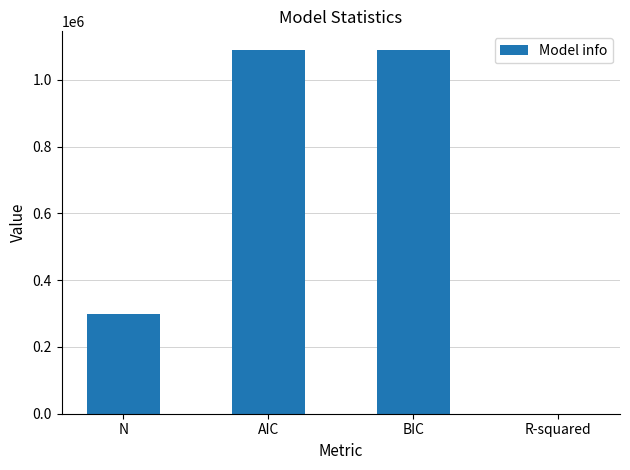

How many values exceed 1090668?

2